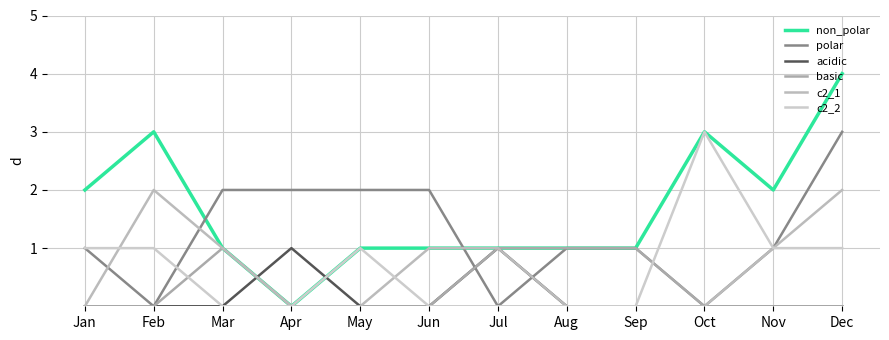

Count the c2_1 values in the range 0 to 1.

10